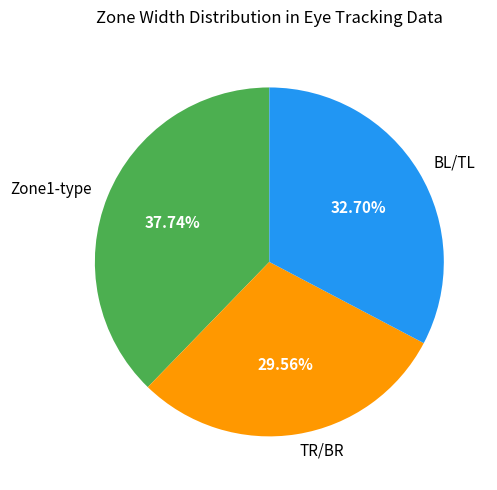

Between BL/TL and TR/BR, which is larger?

BL/TL